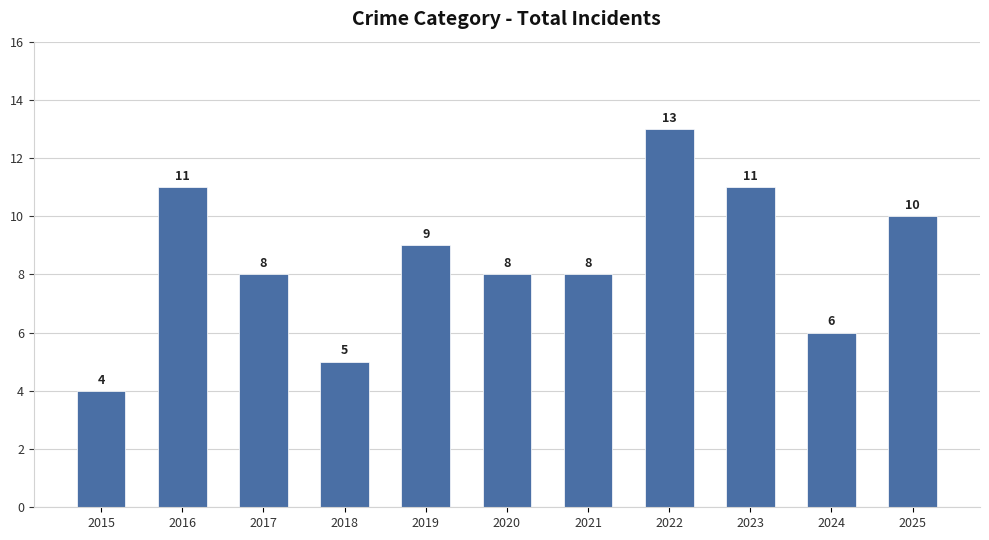

Which has a higher value, 2025 or 2020?

2025